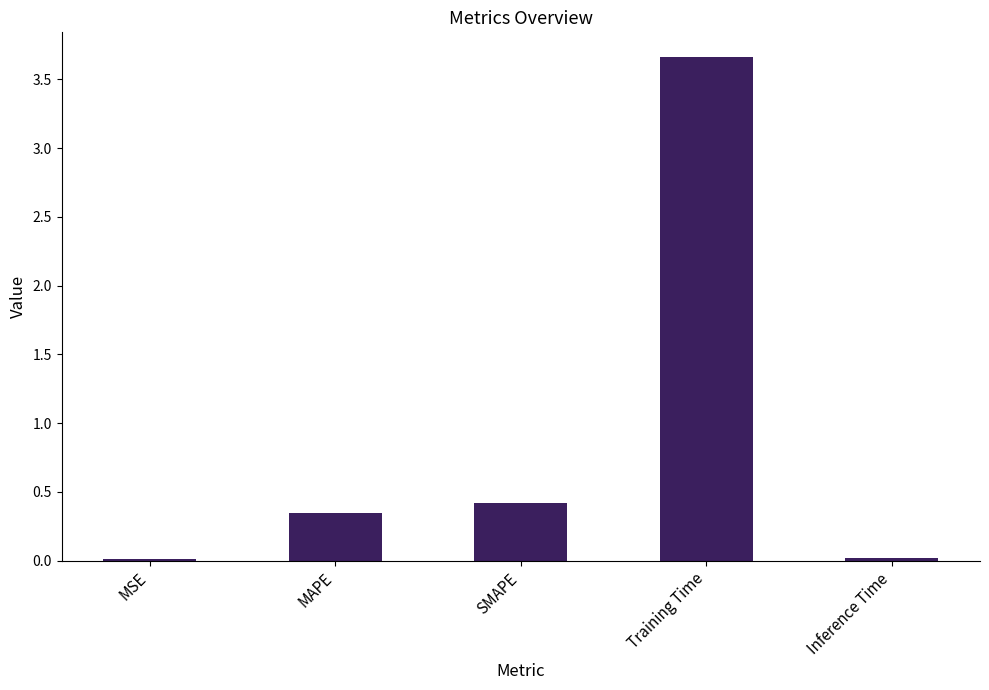

What is the change in value from SMAPE to Training Time?

+3.2